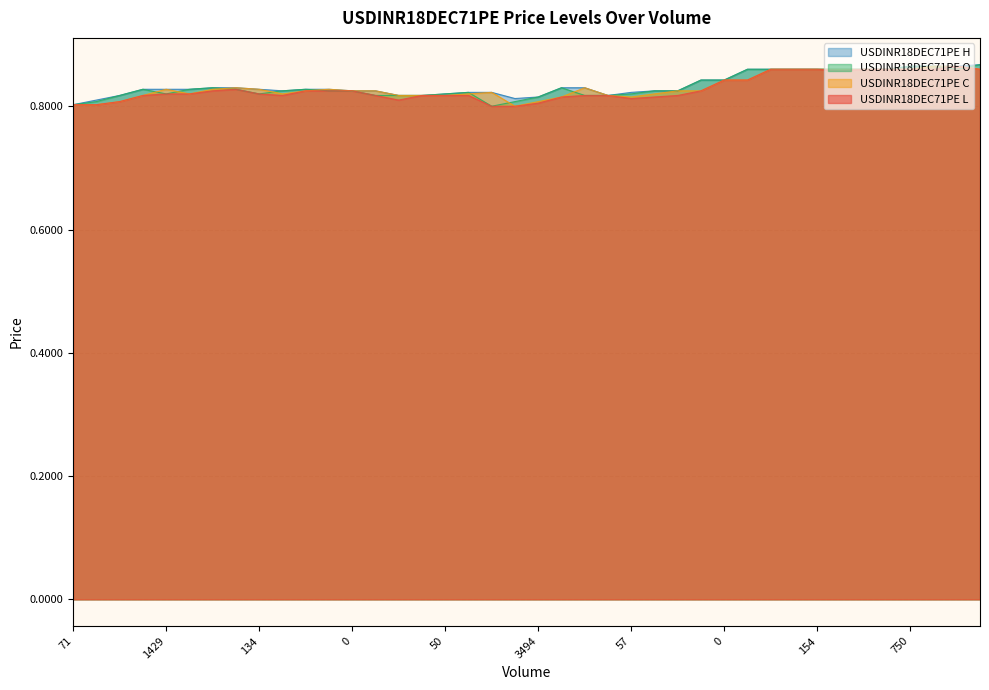

What is the sum of the USDINR18DEC71PE C values at 366 and 2163?

1.6